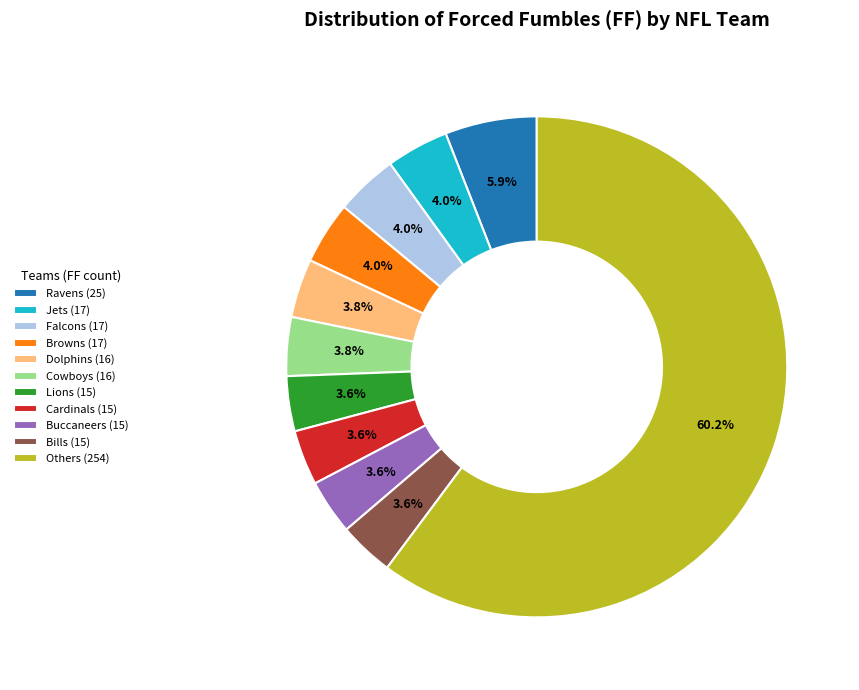

Which has a higher value, Browns (17) or Others (254)?

Others (254)